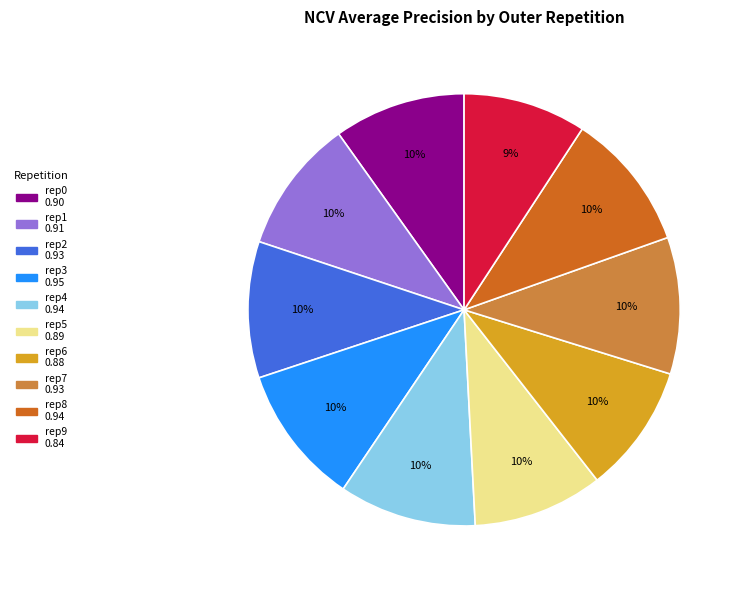

Count the number of slices in the pie.

10